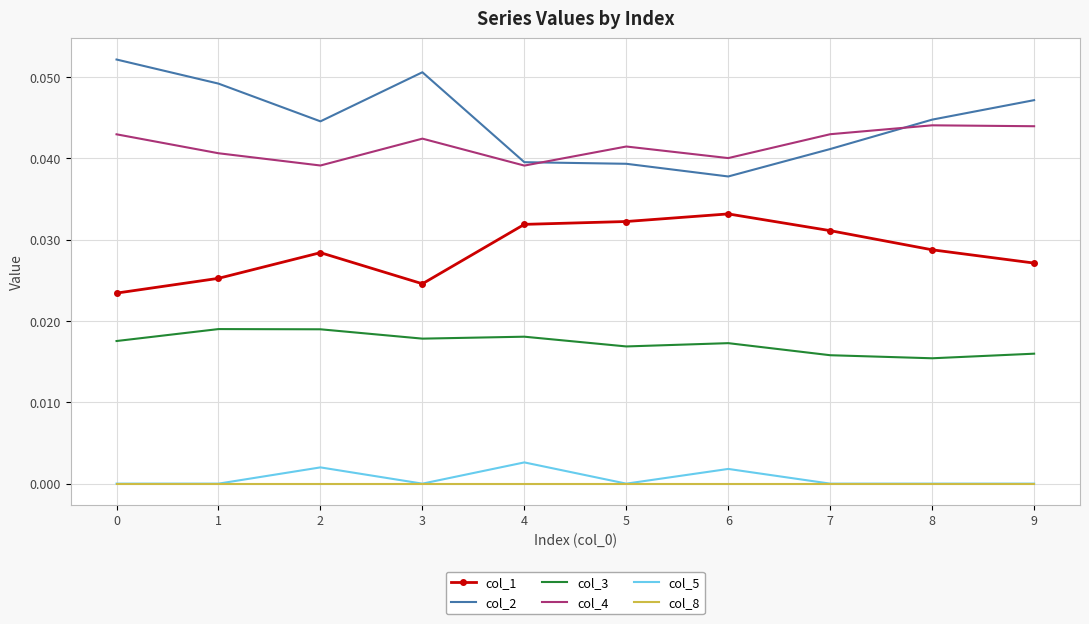

What are all the series names shown in the legend?

col_1, col_2, col_3, col_4, col_5, col_8